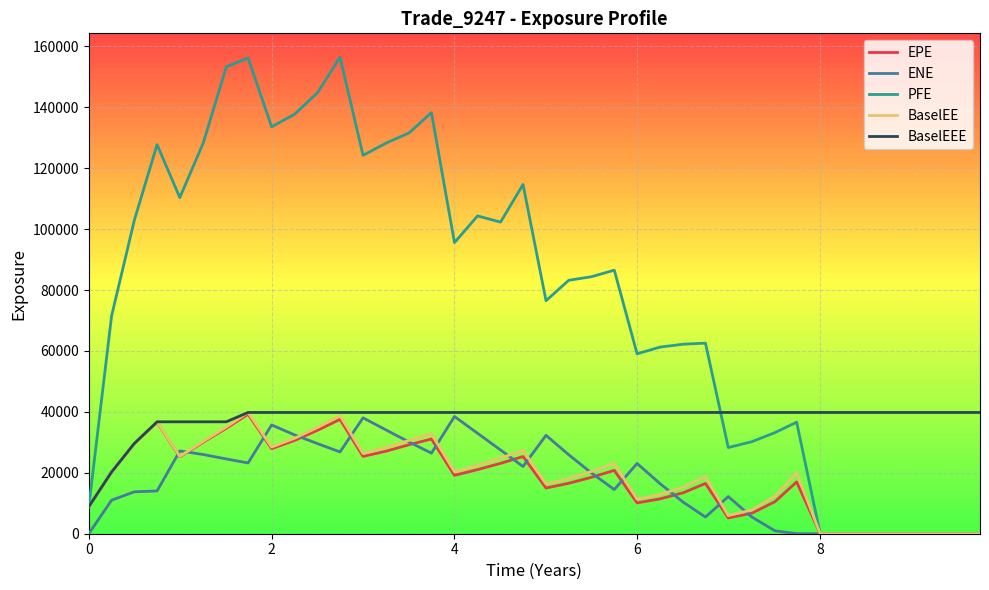

What is the greatest value displayed?

156461.0